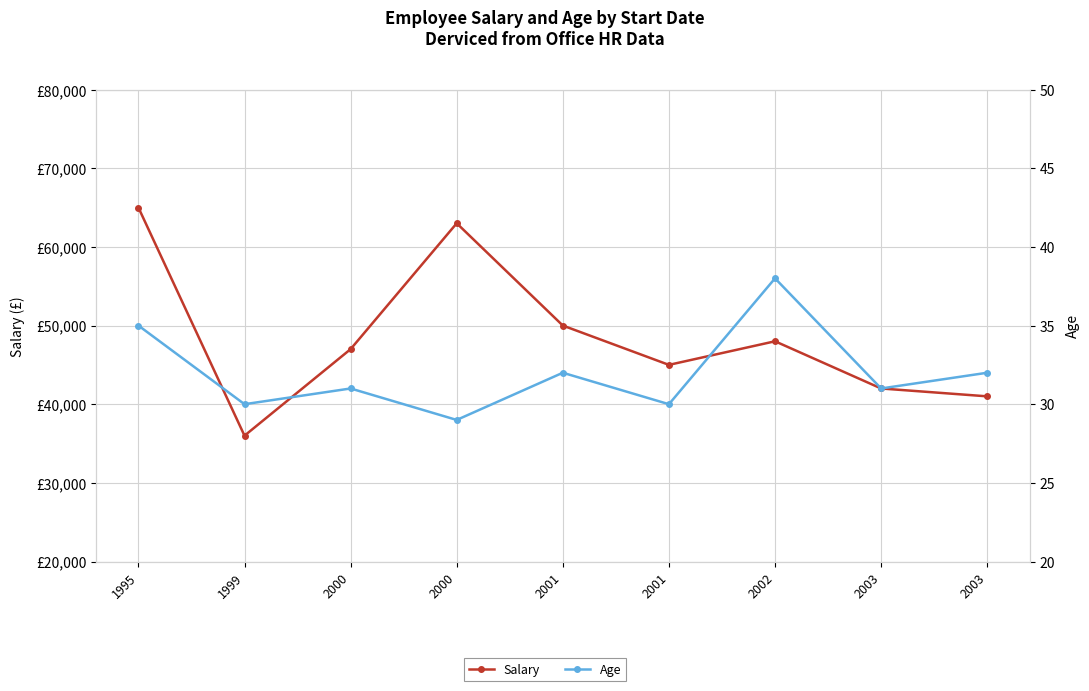

How many values in the Salary series are below 47000?

4